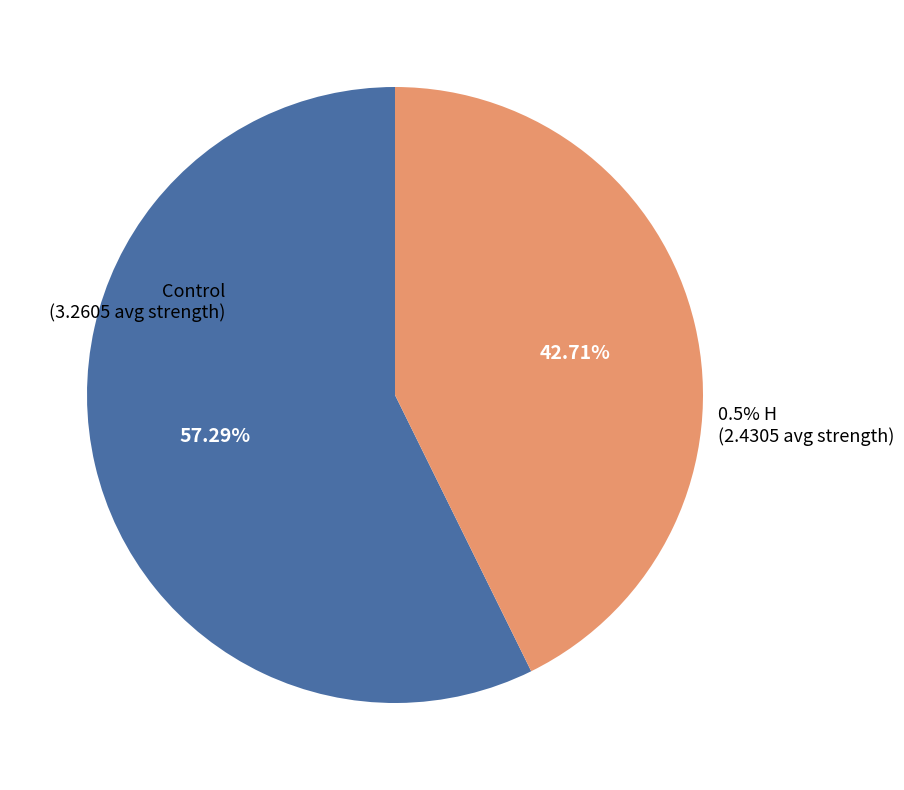

What percentage is the 0.5% H slice, to the nearest percent?

43%